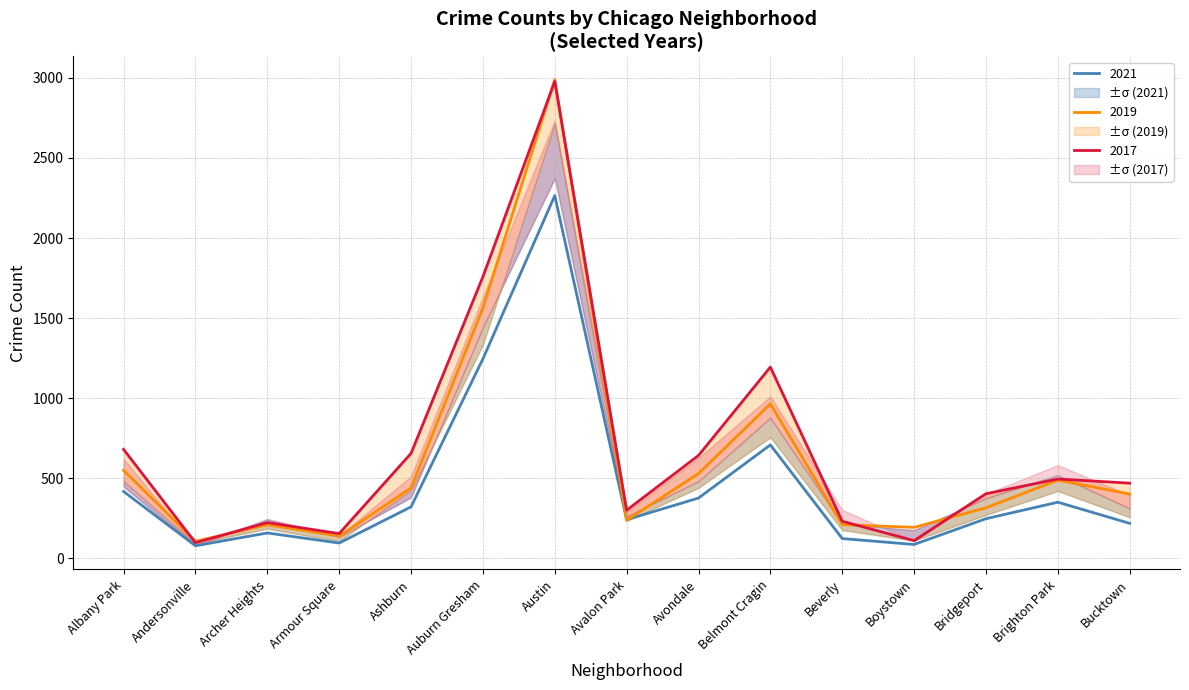

What is the label of the 15th point from the left?

Bucktown